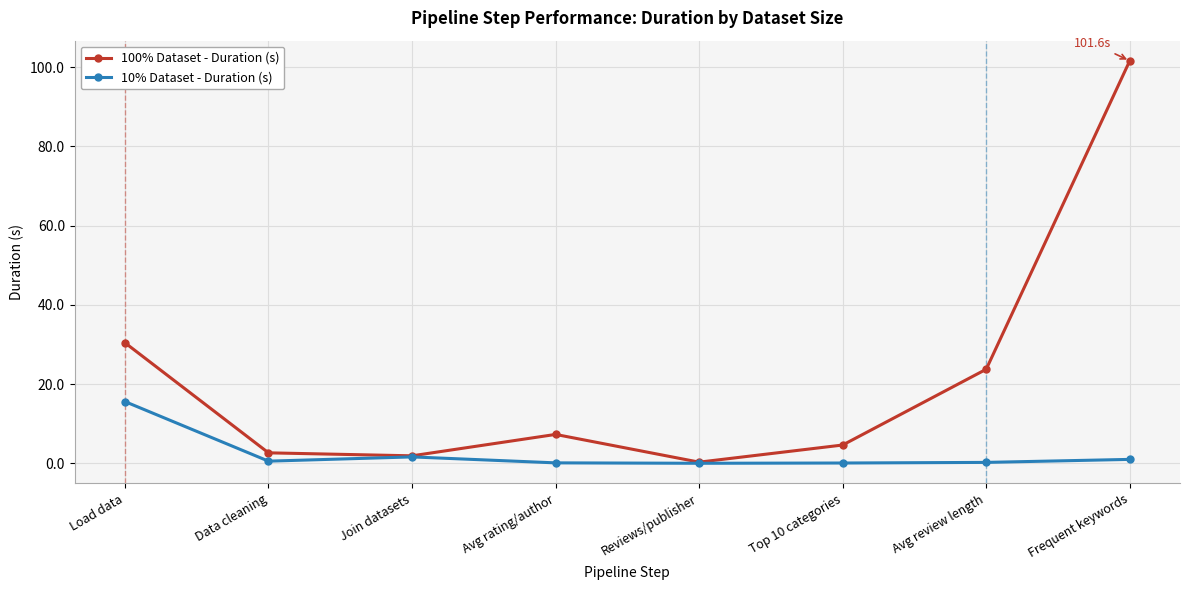

What position from the left is Reviews/publisher?

5